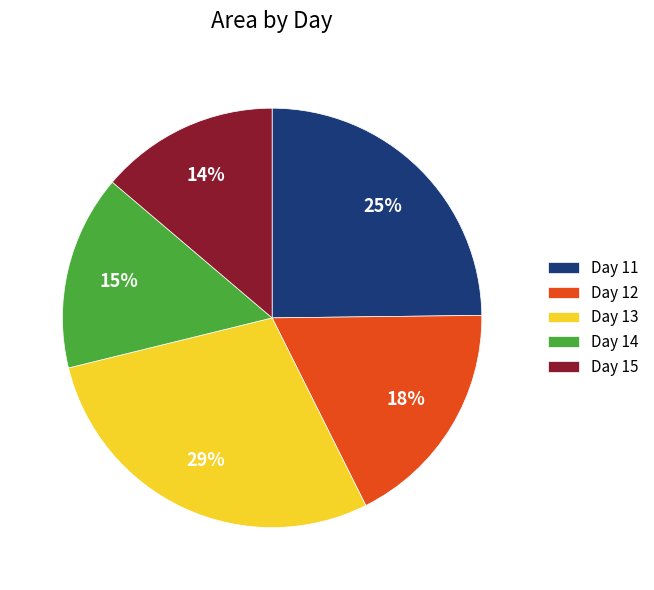

Does any single category account for the majority?

No